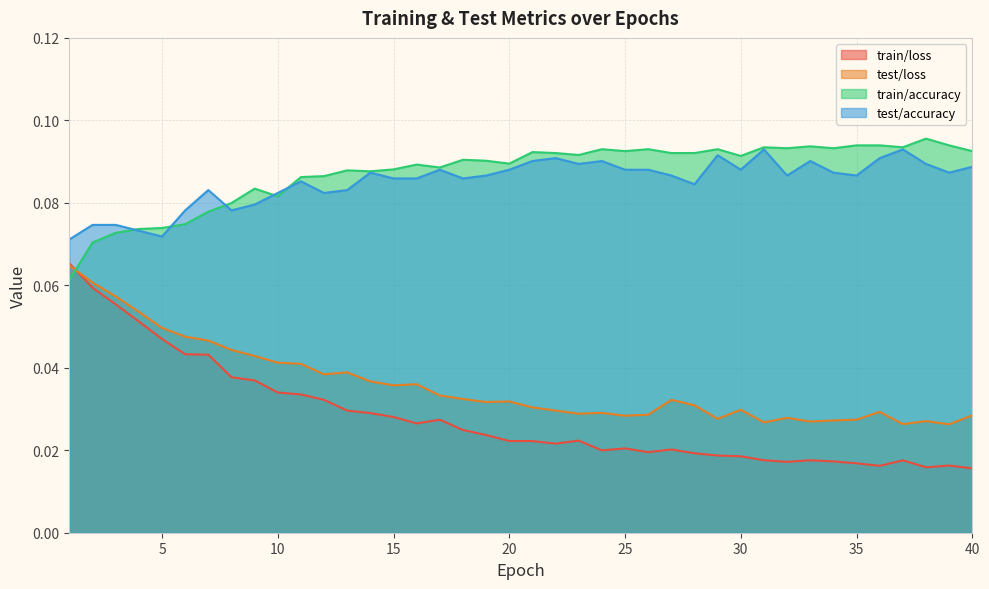

Is it true that test/loss equals 0.0 at 21?

True